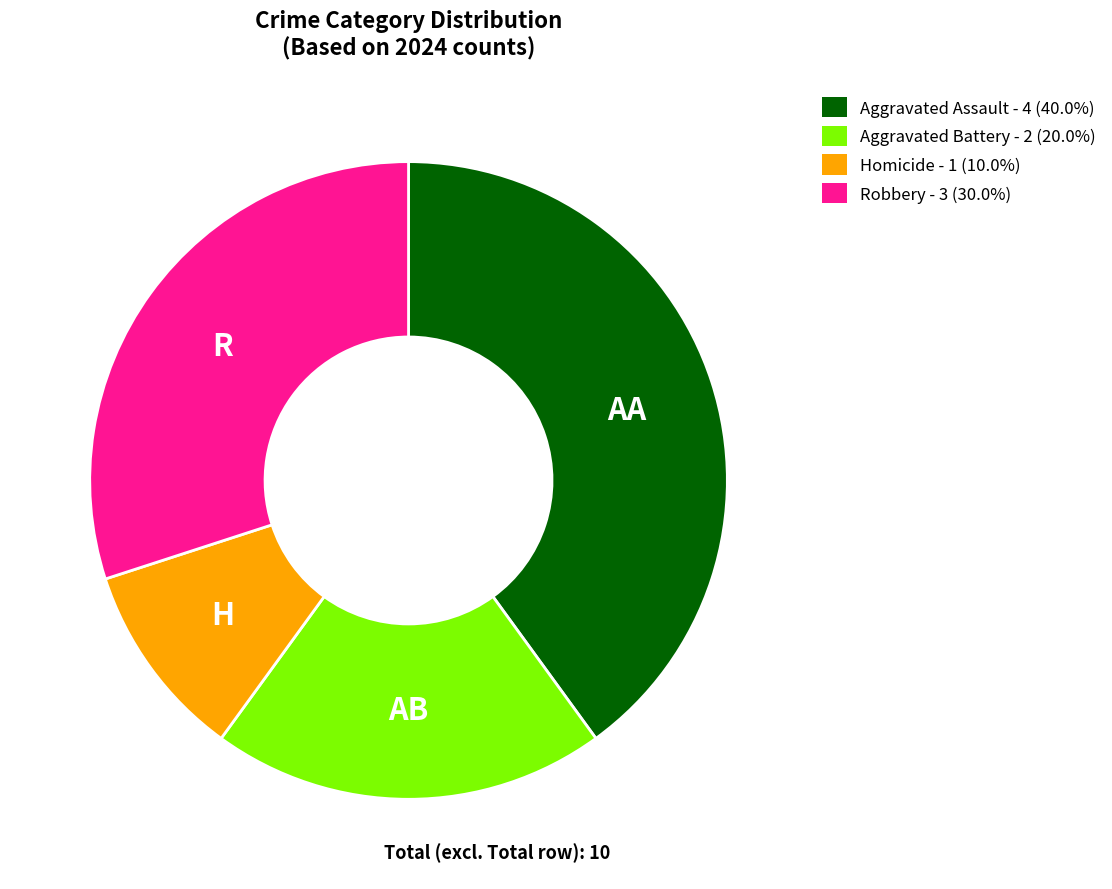

Count the number of slices in the pie.

4